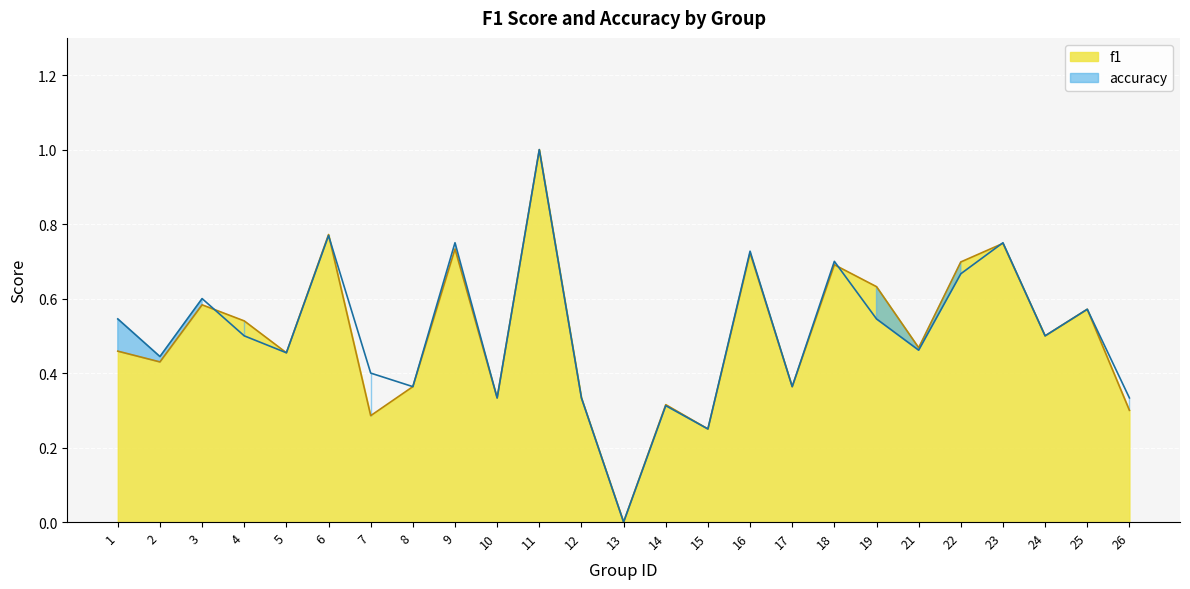

What is the difference between the f1 values at 26 and 4?

0.2